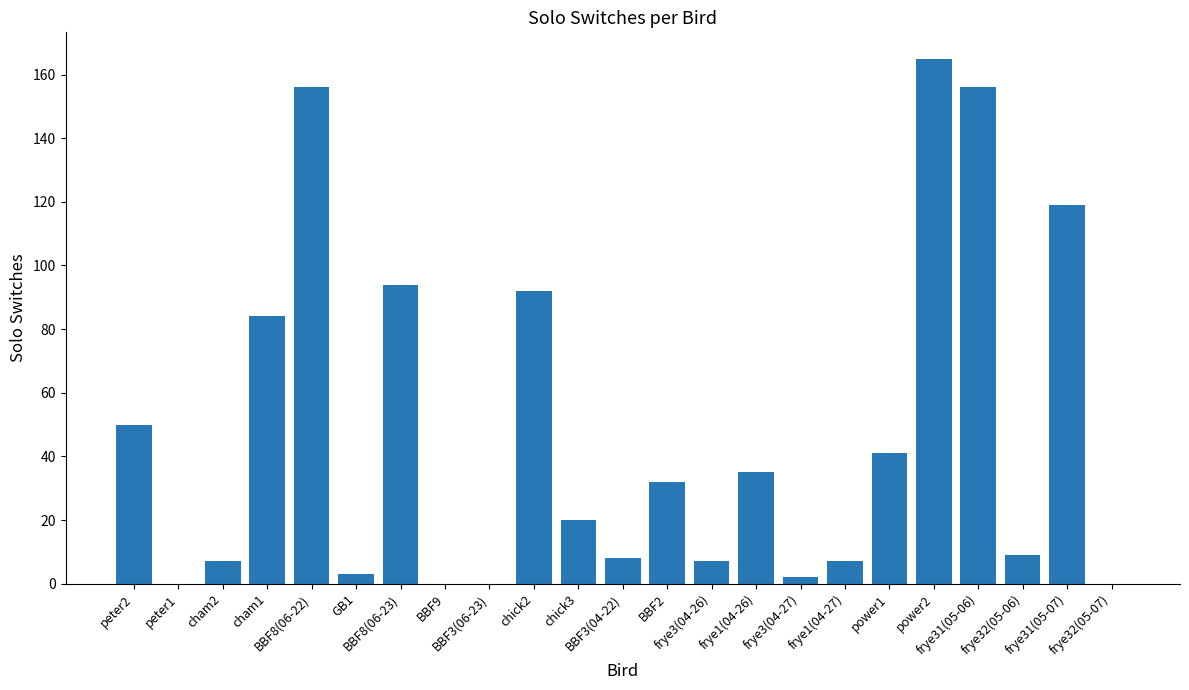

The value at peter2 is 50. True or false?

True